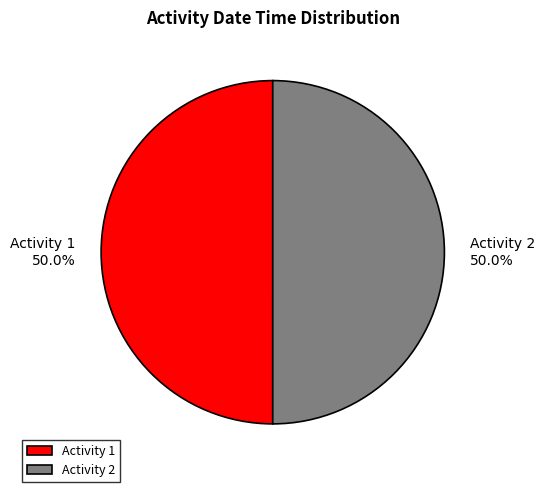

What is the ratio of the value at Activity 1 to the value at Activity 2?

1.0